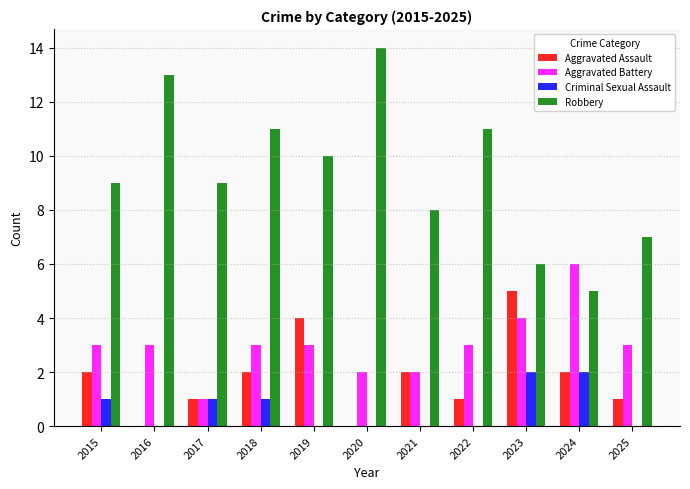

What are all the series names shown in the legend?

Aggravated Assault, Aggravated Battery, Criminal Sexual Assault, Robbery